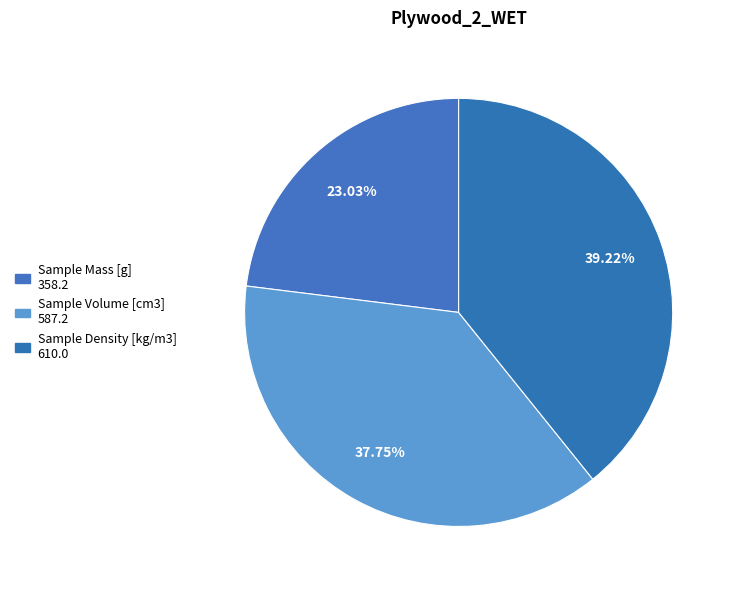

What is the change in value from Sample Mass [g] to Sample Density [kg/m3]?

+251.8